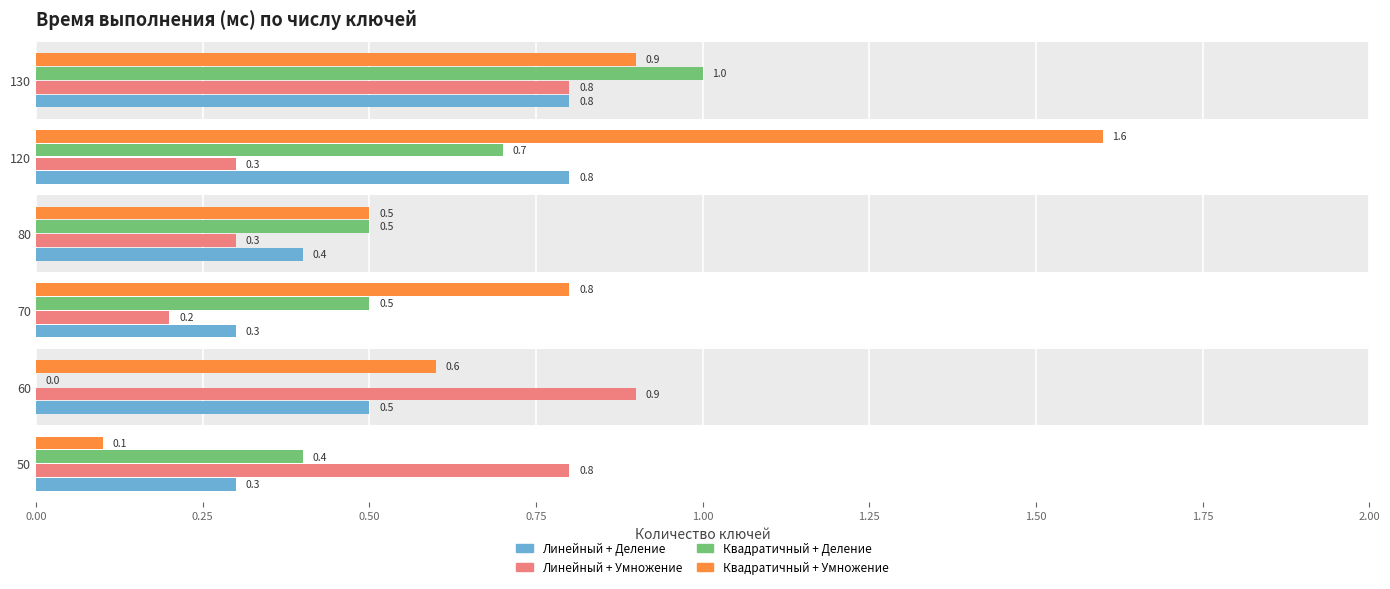

What is the sum of all Линейный + Умножение values?

3.3